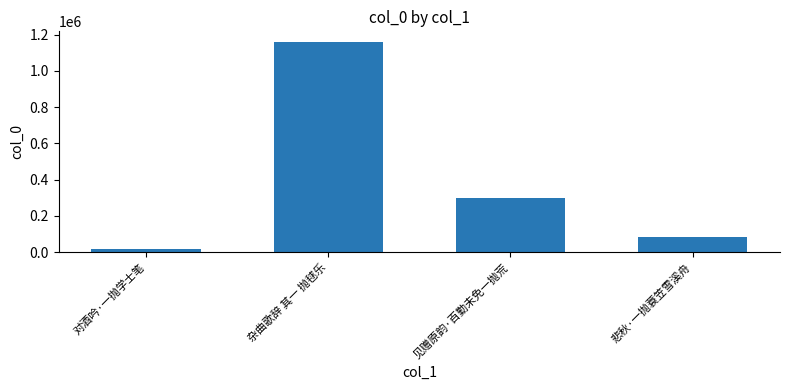

How many bars are there in total?

4